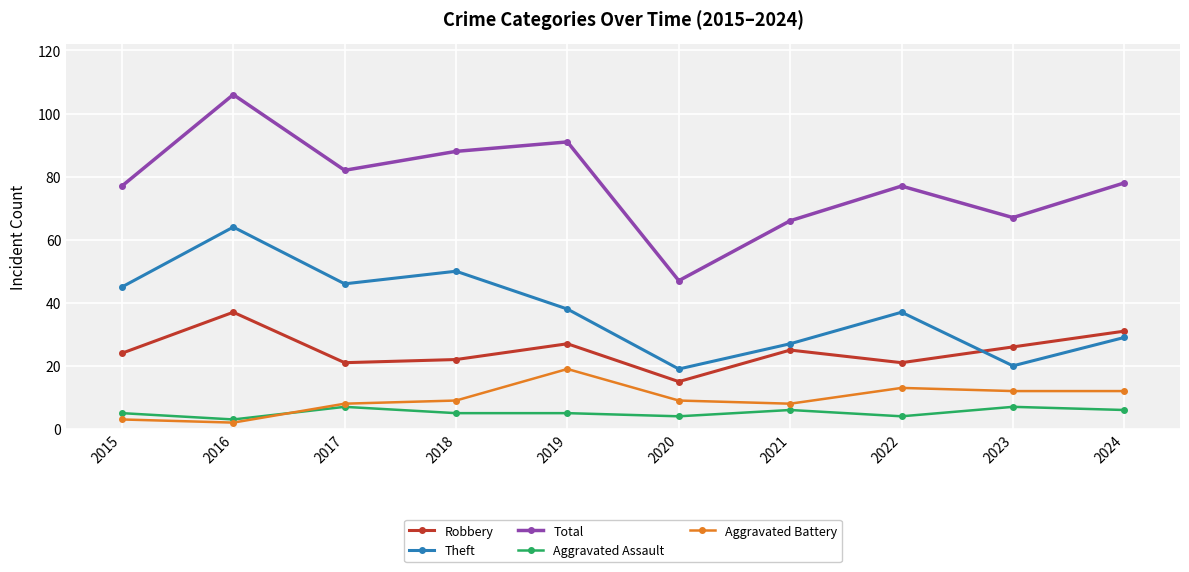

How many values in the Robbery series are below 25?

5